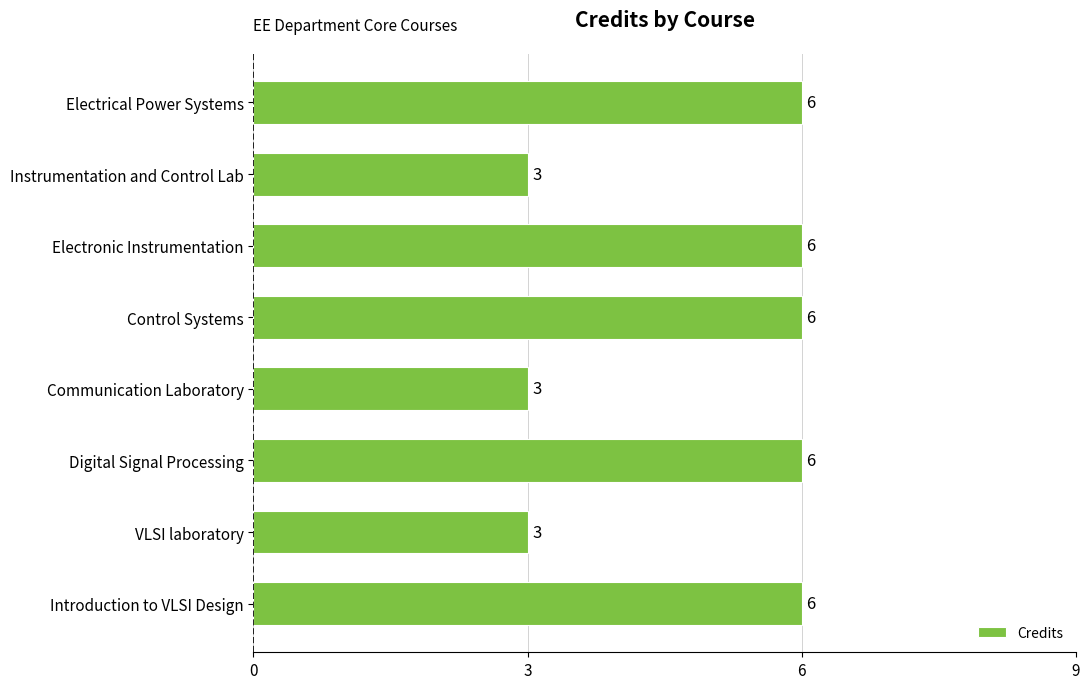

What is the sum of all values?

39